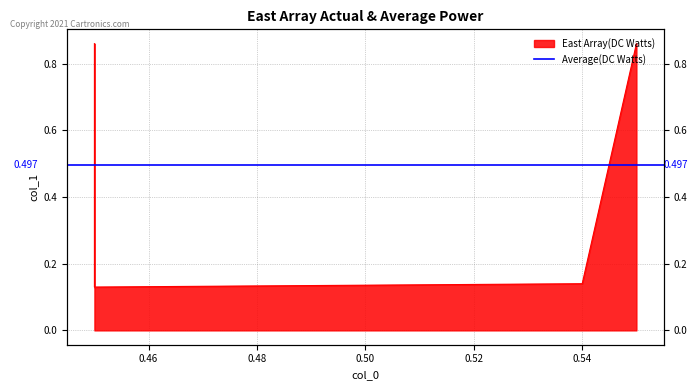

Where is the first local minimum?

0.45